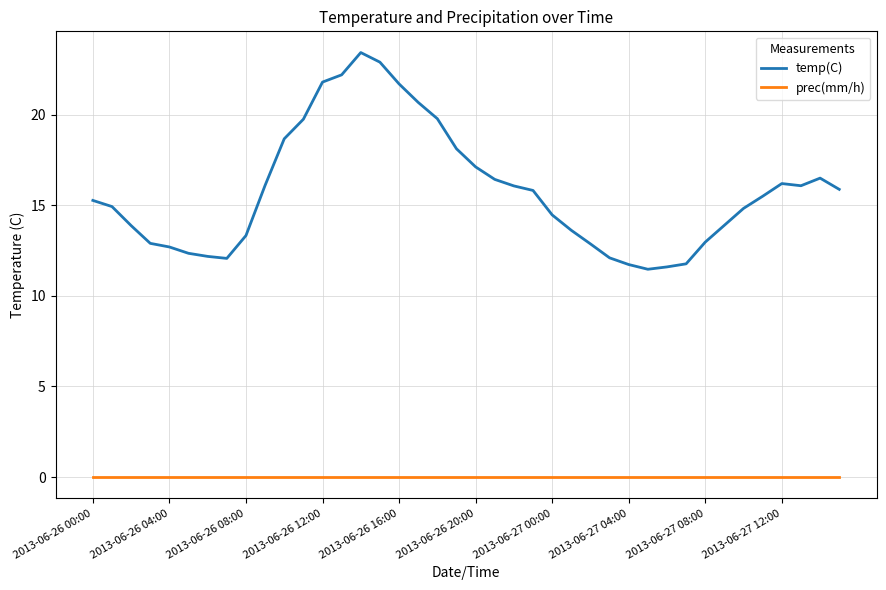

Which series has the widest spread of values?

temp(C)